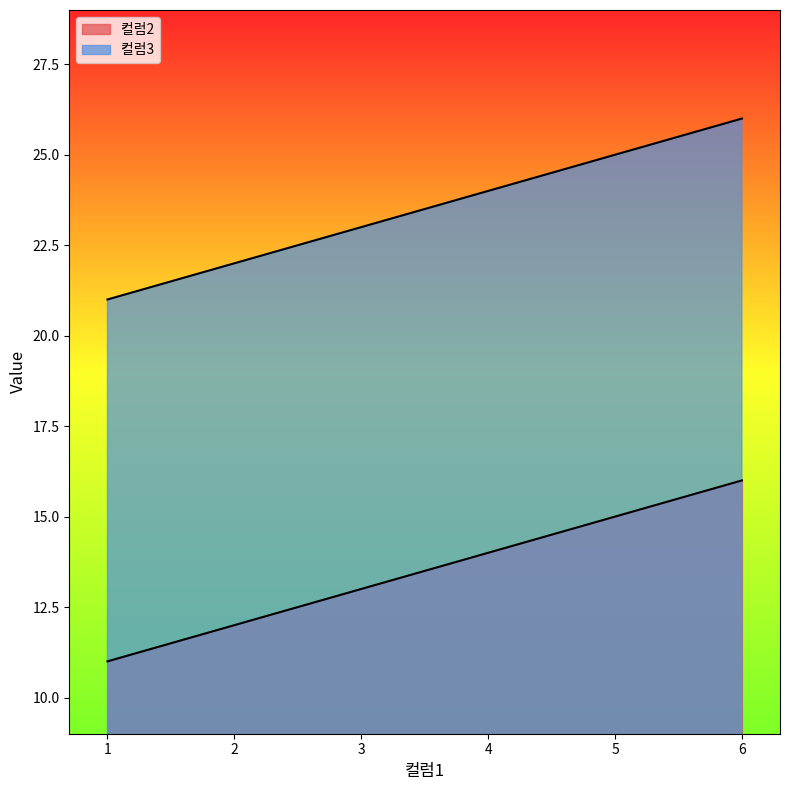

How many data points in 컬럼2 are less than 14?

3